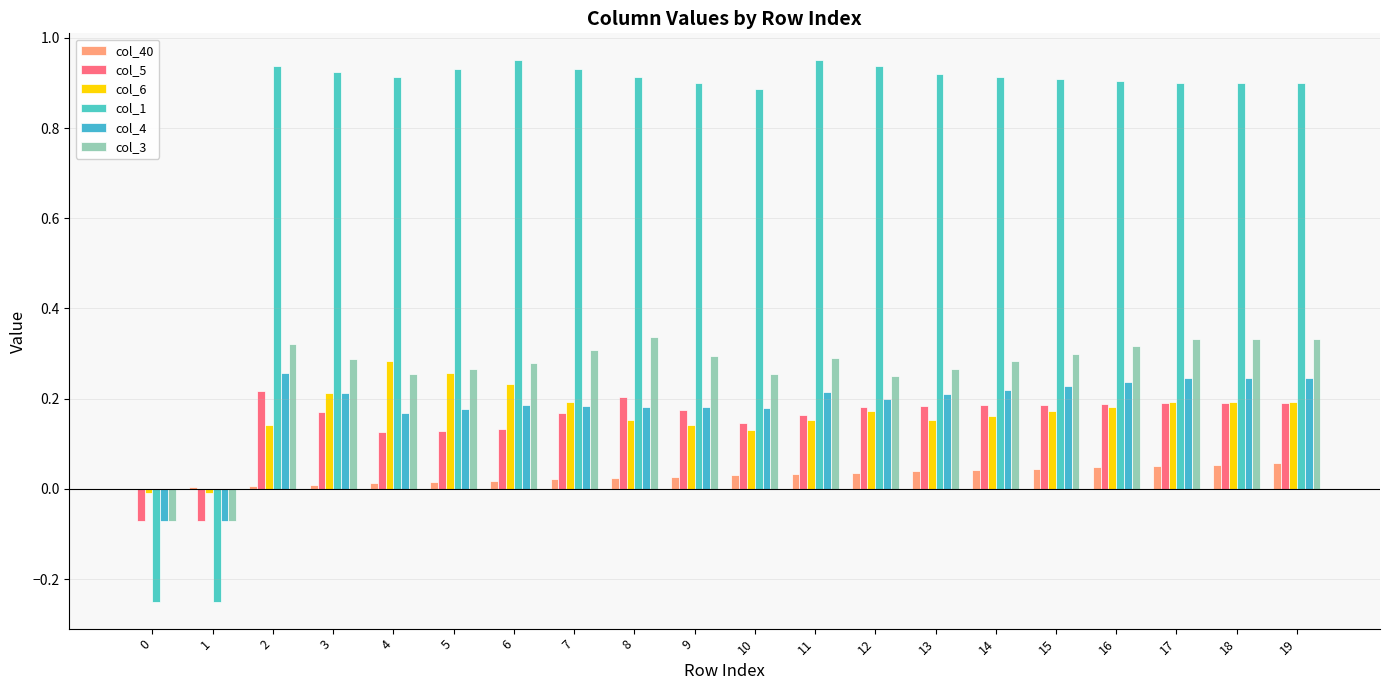

Reading left to right, transcribe all the data shown in this chart.

col_40: 0.0	0.0	0.0	0.0	0.0	0.0	0.0	0.0	0.0	0.0	0.0	0.0	0.0	0.0	0.0	0.0	0.0	0.1	0.1	0.1
col_5: -0.1	-0.1	0.2	0.2	0.1	0.1	0.1	0.2	0.2	0.2	0.1	0.2	0.2	0.2	0.2	0.2	0.2	0.2	0.2	0.2
col_6: -0.0	-0.0	0.1	0.2	0.3	0.3	0.2	0.2	0.2	0.1	0.1	0.2	0.2	0.2	0.2	0.2	0.2	0.2	0.2	0.2
col_1: -0.2	-0.2	0.9	0.9	0.9	0.9	1.0	0.9	0.9	0.9	0.9	1.0	0.9	0.9	0.9	0.9	0.9	0.9	0.9	0.9
col_4: -0.1	-0.1	0.3	0.2	0.2	0.2	0.2	0.2	0.2	0.2	0.2	0.2	0.2	0.2	0.2	0.2	0.2	0.2	0.2	0.2
col_3: -0.1	-0.1	0.3	0.3	0.3	0.3	0.3	0.3	0.3	0.3	0.3	0.3	0.2	0.3	0.3	0.3	0.3	0.3	0.3	0.3